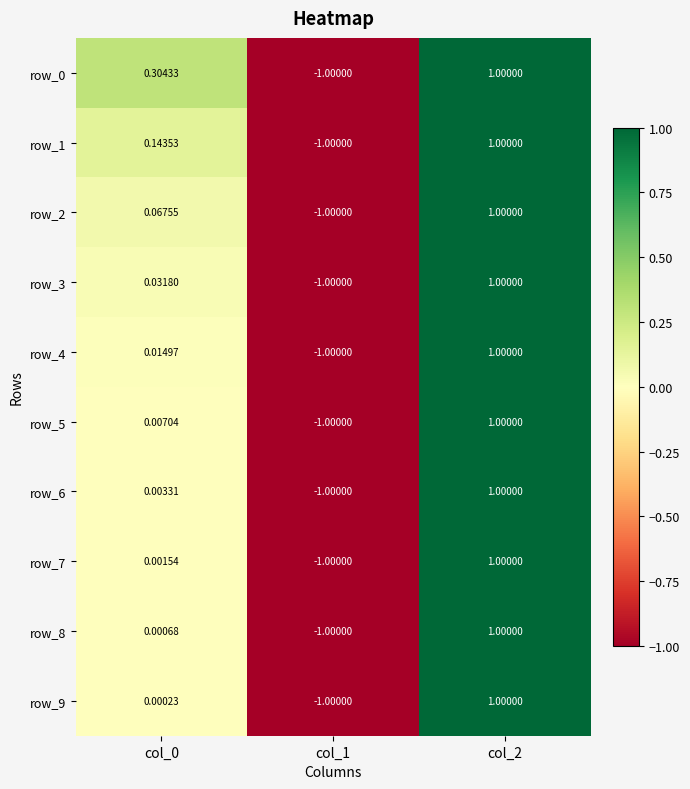

Which series has the largest total across all categories?

row_0